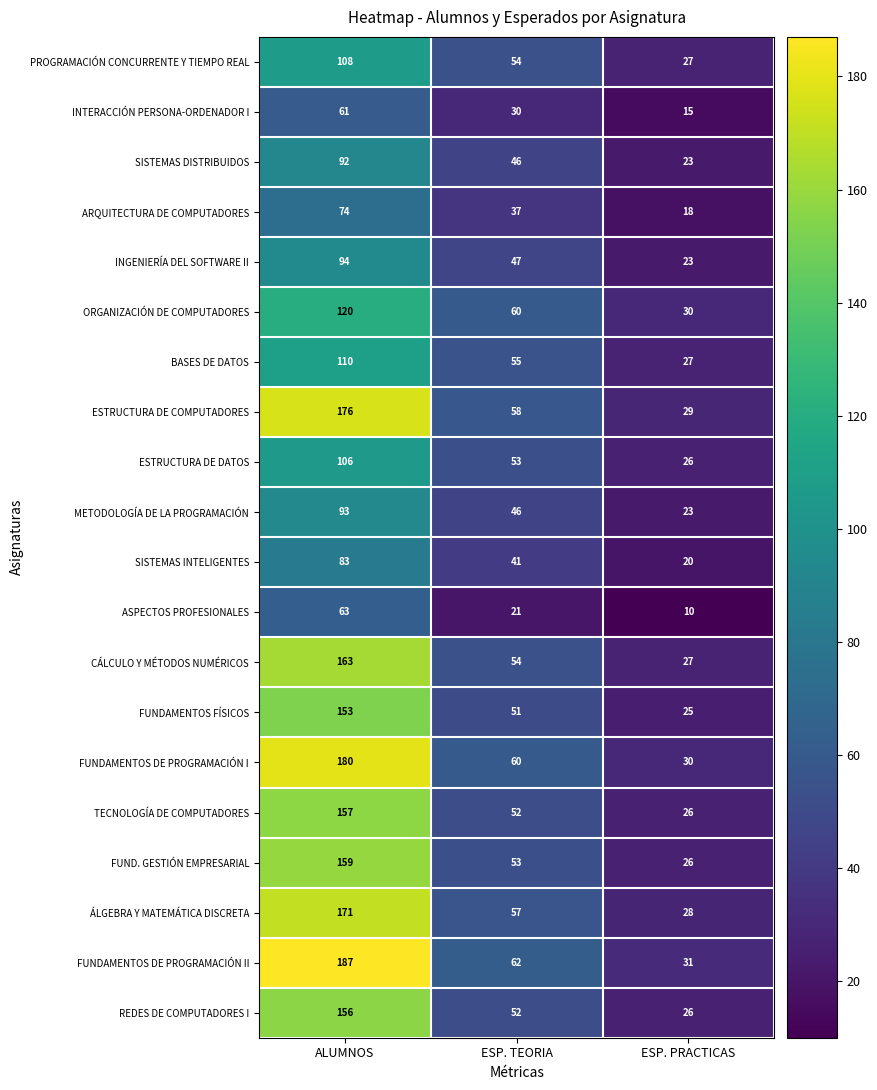

At which category is the sum across all series the highest?

ALUMNOS